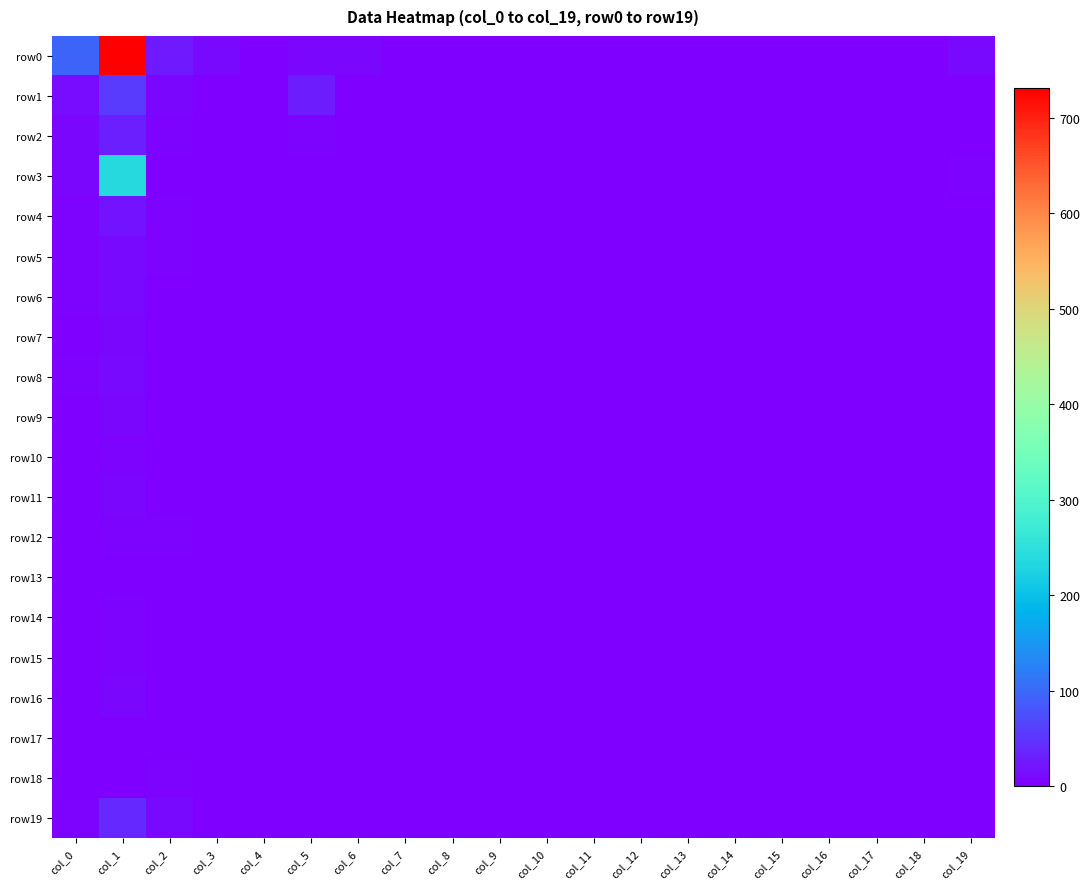

Reading left to right, list all the values displayed in this chart.

row0: col_0=96	col_1=731	col_2=25	col_3=9	col_4=1	col_5=8	col_6=7	col_7=0	col_8=0	col_9=0	col_10=0	col_11=0	col_12=0	col_13=0	col_14=0	col_15=0	col_16=0	col_17=0	col_18=0	col_19=11
row1: col_0=12	col_1=57	col_2=8	col_3=0	col_4=1	col_5=28	col_6=0	col_7=0	col_8=0	col_9=0	col_10=0	col_11=0	col_12=0	col_13=0	col_14=0	col_15=0	col_16=0	col_17=0	col_18=0	col_19=1
row2: col_0=8	col_1=31	col_2=3	col_3=0	col_4=0	col_5=5	col_6=0	col_7=0	col_8=0	col_9=0	col_10=0	col_11=0	col_12=0	col_13=0	col_14=0	col_15=0	col_16=0	col_17=0	col_18=0	col_19=0
row3: col_0=8	col_1=239	col_2=2	col_3=0	col_4=0	col_5=0	col_6=0	col_7=1	col_8=0	col_9=0	col_10=0	col_11=0	col_12=0	col_13=0	col_14=0	col_15=0	col_16=0	col_17=0	col_18=0	col_19=3
row4: col_0=5	col_1=18	col_2=5	col_3=0	col_4=0	col_5=1	col_6=0	col_7=0	col_8=0	col_9=0	col_10=0	col_11=0	col_12=0	col_13=0	col_14=0	col_15=0	col_16=0	col_17=0	col_18=0	col_19=1
row5: col_0=4	col_1=11	col_2=5	col_3=0	col_4=0	col_5=0	col_6=0	col_7=0	col_8=0	col_9=0	col_10=0	col_11=0	col_12=0	col_13=0	col_14=0	col_15=0	col_16=0	col_17=0	col_18=0	col_19=0
row6: col_0=3	col_1=11	col_2=2	col_3=0	col_4=0	col_5=1	col_6=0	col_7=0	col_8=0	col_9=0	col_10=0	col_11=0	col_12=0	col_13=0	col_14=0	col_15=0	col_16=0	col_17=0	col_18=0	col_19=0
row7: col_0=0	col_1=6	col_2=0	col_3=0	col_4=0	col_5=0	col_6=0	col_7=0	col_8=0	col_9=0	col_10=0	col_11=0	col_12=0	col_13=0	col_14=0	col_15=0	col_16=0	col_17=0	col_18=0	col_19=0
row8: col_0=3	col_1=10	col_2=2	col_3=0	col_4=0	col_5=0	col_6=0	col_7=0	col_8=0	col_9=0	col_10=0	col_11=0	col_12=0	col_13=0	col_14=0	col_15=0	col_16=0	col_17=0	col_18=0	col_19=0
row9: col_0=1	col_1=6	col_2=2	col_3=0	col_4=0	col_5=0	col_6=0	col_7=0	col_8=0	col_9=0	col_10=0	col_11=0	col_12=0	col_13=0	col_14=0	col_15=0	col_16=0	col_17=0	col_18=0	col_19=0
row10: col_0=0	col_1=3	col_2=1	col_3=0	col_4=0	col_5=0	col_6=0	col_7=0	col_8=0	col_9=0	col_10=0	col_11=0	col_12=0	col_13=0	col_14=0	col_15=0	col_16=0	col_17=0	col_18=0	col_19=0
row11: col_0=1	col_1=6	col_2=1	col_3=0	col_4=0	col_5=1	col_6=0	col_7=0	col_8=0	col_9=0	col_10=0	col_11=0	col_12=0	col_13=0	col_14=0	col_15=0	col_16=0	col_17=0	col_18=0	col_19=0
row12: col_0=0	col_1=3	col_2=3	col_3=0	col_4=0	col_5=0	col_6=0	col_7=0	col_8=0	col_9=0	col_10=0	col_11=0	col_12=0	col_13=0	col_14=0	col_15=0	col_16=0	col_17=0	col_18=0	col_19=0
row13: col_0=2	col_1=0	col_2=1	col_3=0	col_4=0	col_5=0	col_6=0	col_7=0	col_8=0	col_9=0	col_10=0	col_11=0	col_12=0	col_13=0	col_14=0	col_15=0	col_16=0	col_17=0	col_18=0	col_19=0
row14: col_0=0	col_1=4	col_2=1	col_3=0	col_4=0	col_5=0	col_6=0	col_7=0	col_8=0	col_9=0	col_10=0	col_11=0	col_12=0	col_13=0	col_14=0	col_15=0	col_16=0	col_17=0	col_18=0	col_19=0
row15: col_0=0	col_1=4	col_2=0	col_3=0	col_4=0	col_5=0	col_6=0	col_7=1	col_8=0	col_9=0	col_10=0	col_11=0	col_12=0	col_13=0	col_14=0	col_15=0	col_16=0	col_17=0	col_18=0	col_19=0
row16: col_0=0	col_1=6	col_2=0	col_3=0	col_4=0	col_5=0	col_6=1	col_7=0	col_8=0	col_9=0	col_10=0	col_11=0	col_12=0	col_13=0	col_14=0	col_15=0	col_16=0	col_17=0	col_18=0	col_19=0
row17: col_0=0	col_1=2	col_2=1	col_3=0	col_4=0	col_5=0	col_6=0	col_7=0	col_8=0	col_9=0	col_10=0	col_11=0	col_12=0	col_13=0	col_14=0	col_15=0	col_16=0	col_17=0	col_18=0	col_19=0
row18: col_0=0	col_1=2	col_2=3	col_3=0	col_4=0	col_5=0	col_6=0	col_7=0	col_8=0	col_9=0	col_10=0	col_11=0	col_12=0	col_13=0	col_14=0	col_15=0	col_16=0	col_17=0	col_18=0	col_19=0
row19: col_0=4	col_1=39	col_2=10	col_3=0	col_4=0	col_5=0	col_6=2	col_7=0	col_8=0	col_9=0	col_10=0	col_11=0	col_12=0	col_13=0	col_14=0	col_15=0	col_16=0	col_17=0	col_18=0	col_19=1